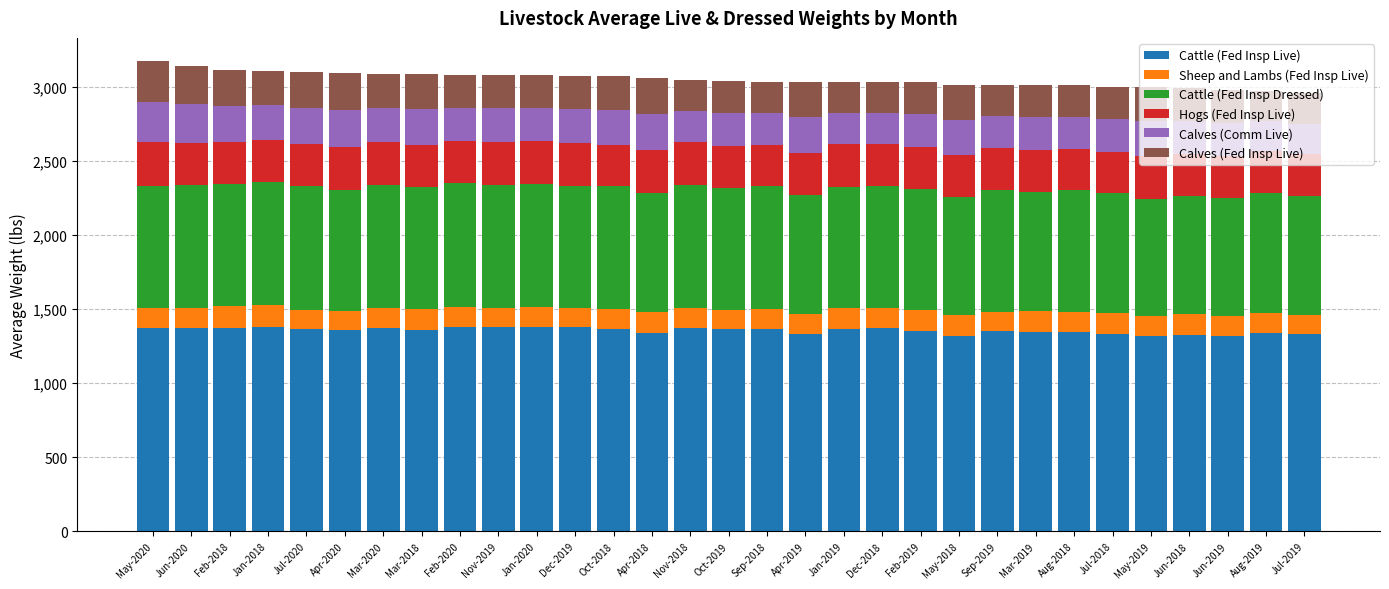

The Cattle (Fed Insp Live) series shows 2053 at Jun-2018. True or false?

False